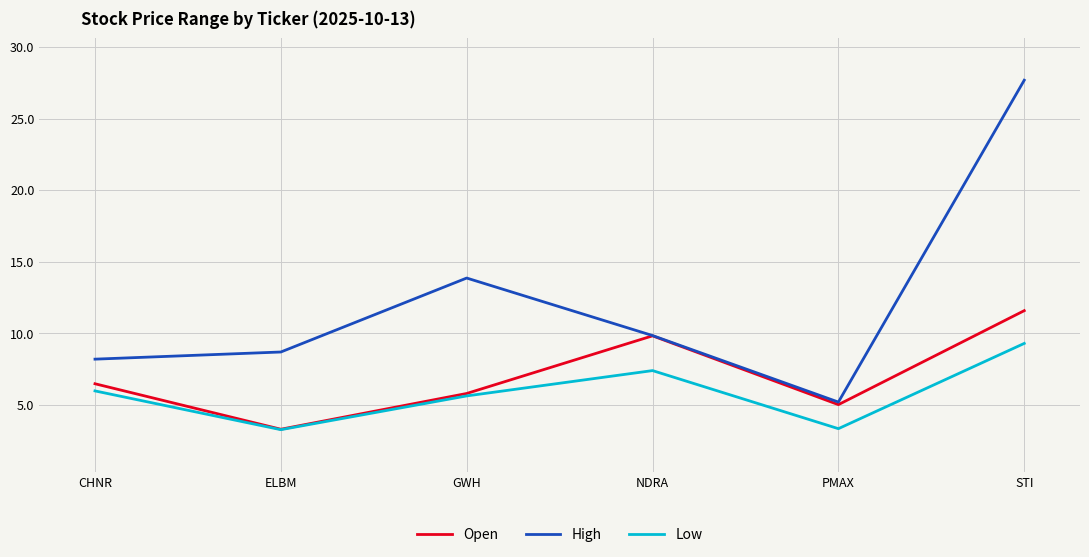

What is the difference between the Low values at PMAX and CHNR?

2.6